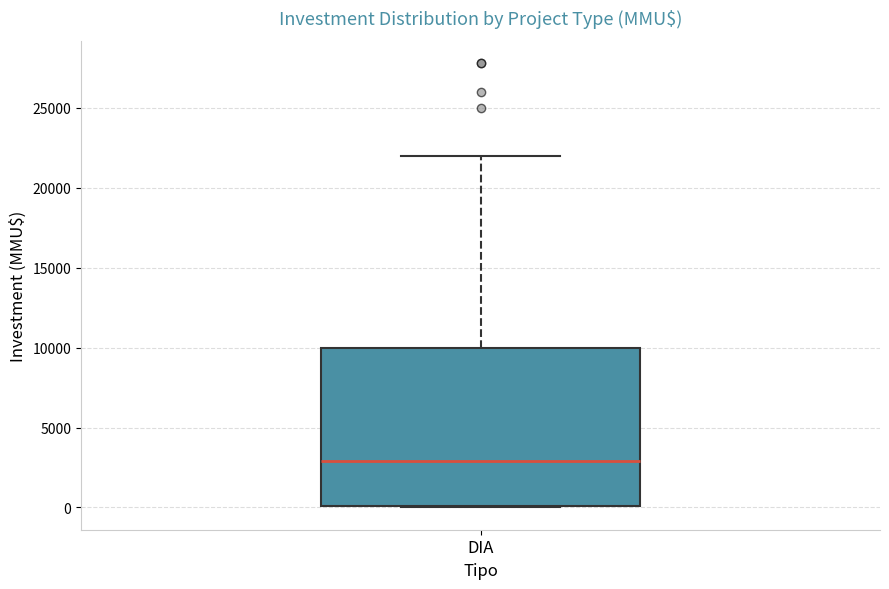

Where is the lower edge of the box for DIA on the y-axis? The values are not printed on the chart, so give them approximately, as read against the axis.

0